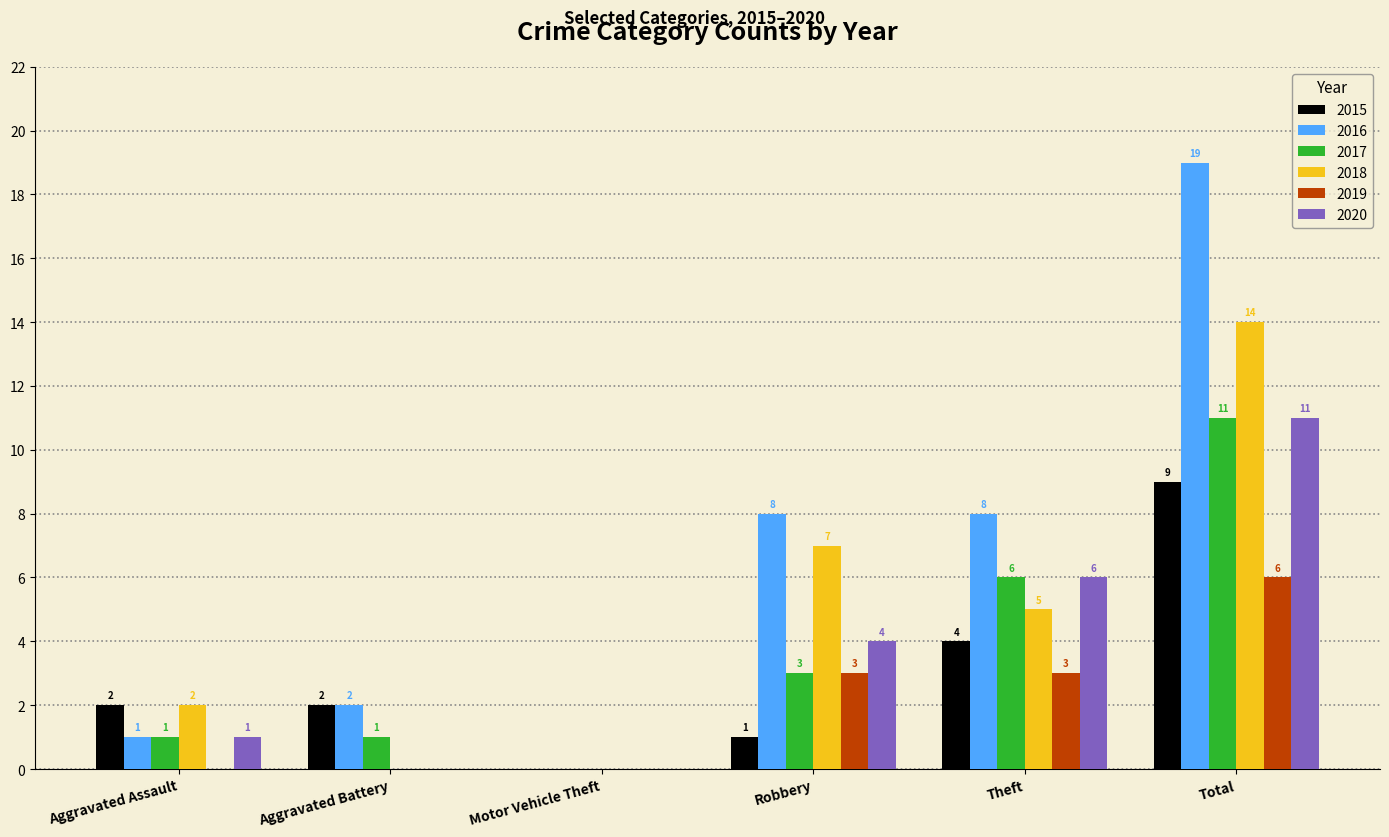

What is the greatest value displayed?

19